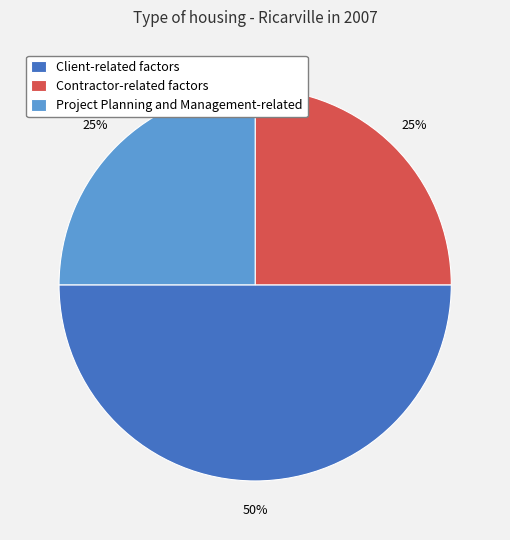

Which category has the biggest portion of the pie?

Client-related factors